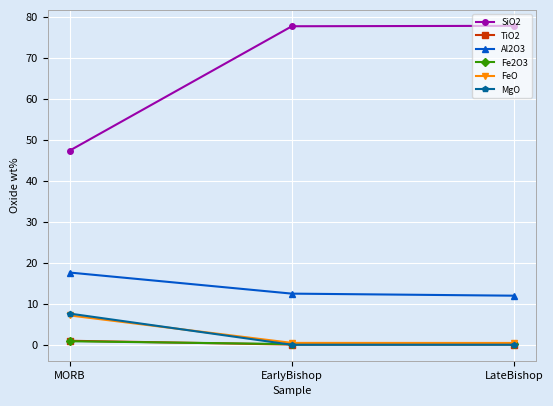

Count the number of data series in this chart.

6